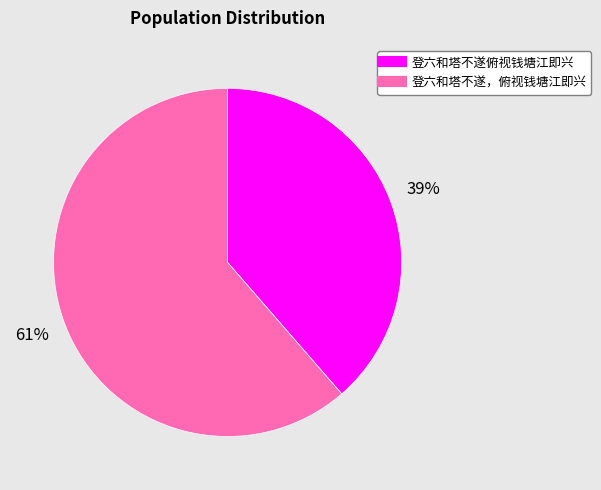

Which category accounts for the majority?

登六和塔不遂，俯视钱塘江即兴